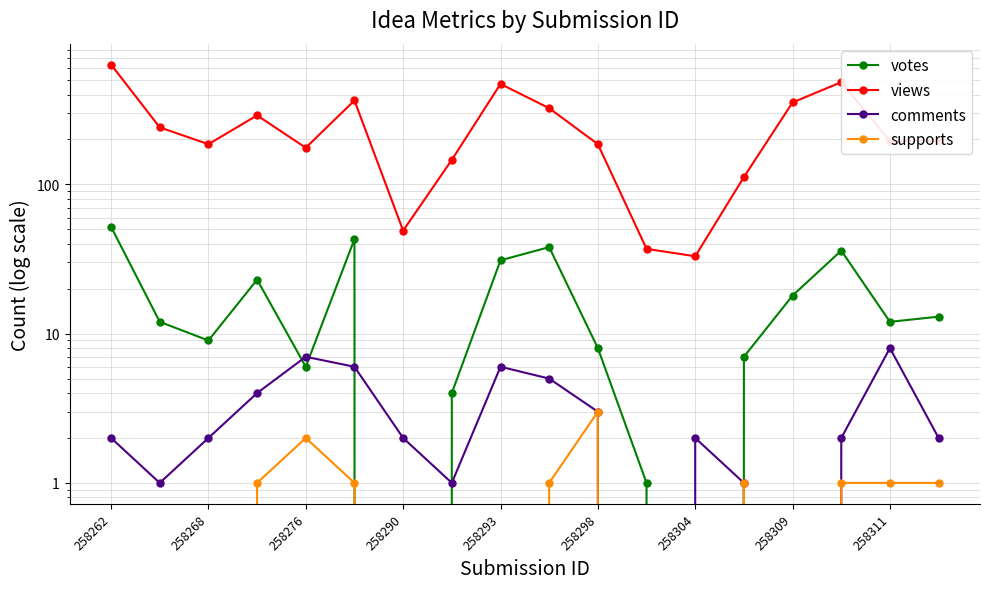

What is the average value of the comments series?

3